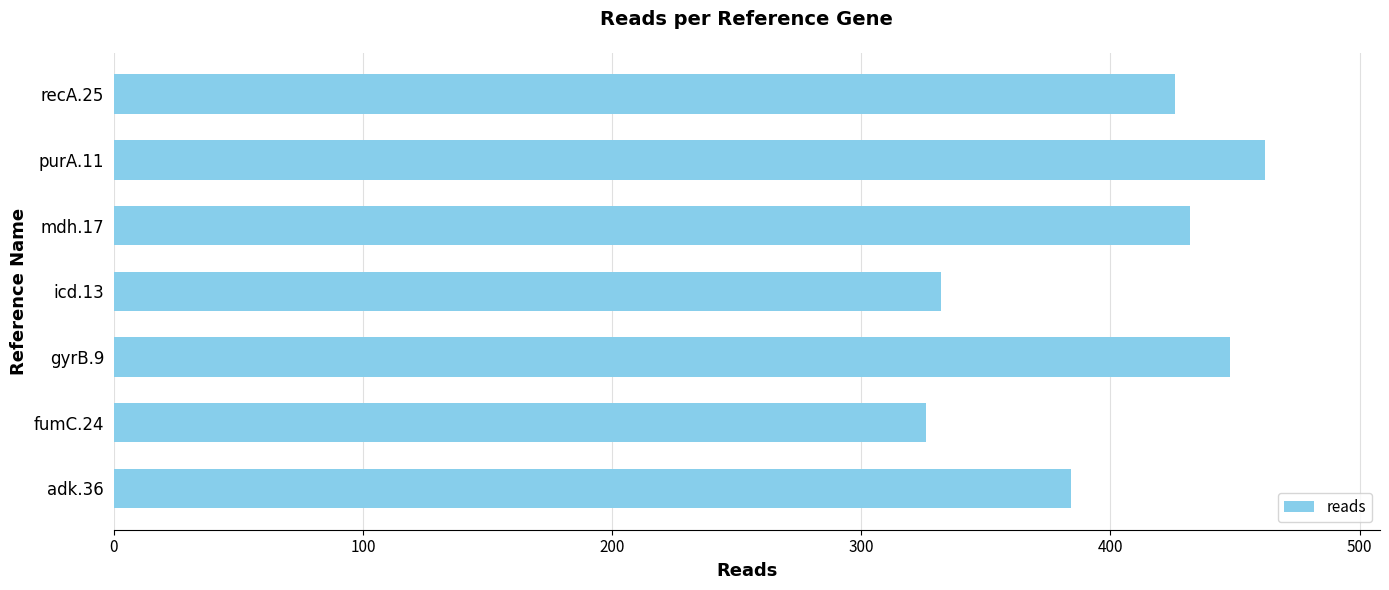

At which label is the value closest to 394?

adk.36